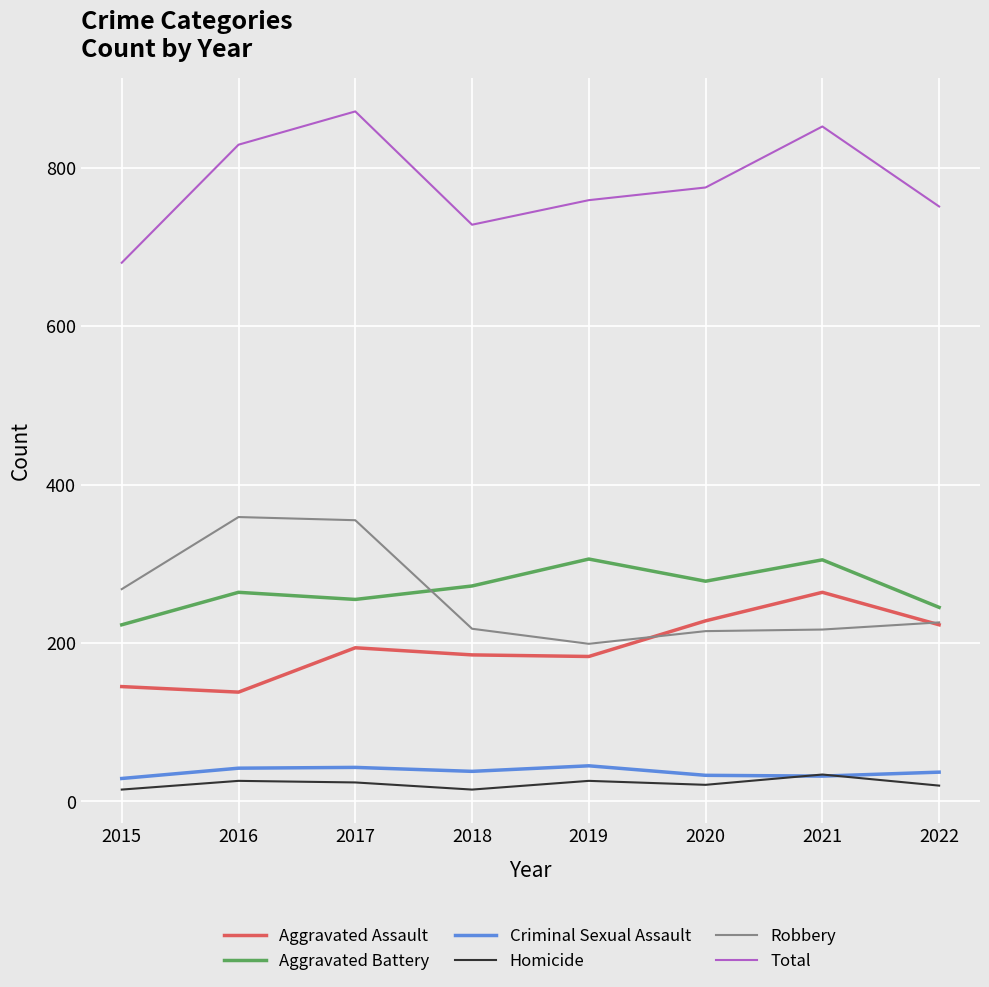

The value of Criminal Sexual Assault at 2022 is 37. True or false?

True